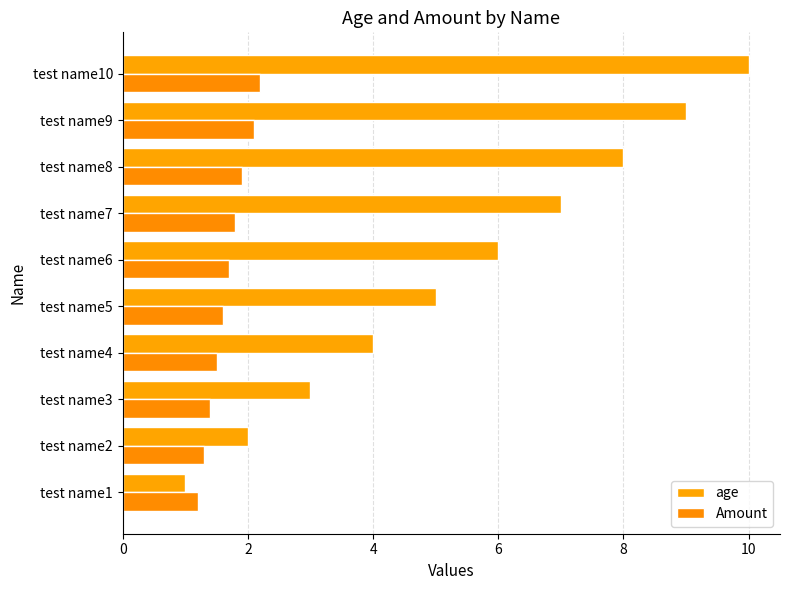

What is the greatest value displayed?

10.0